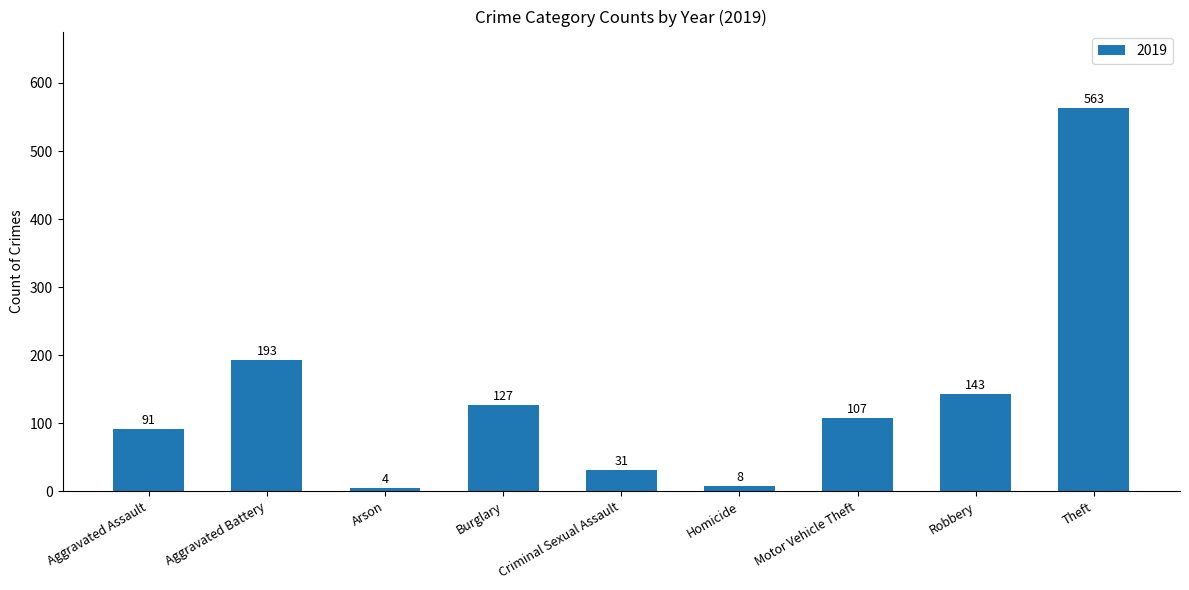

How many categories are shown in the chart?

9